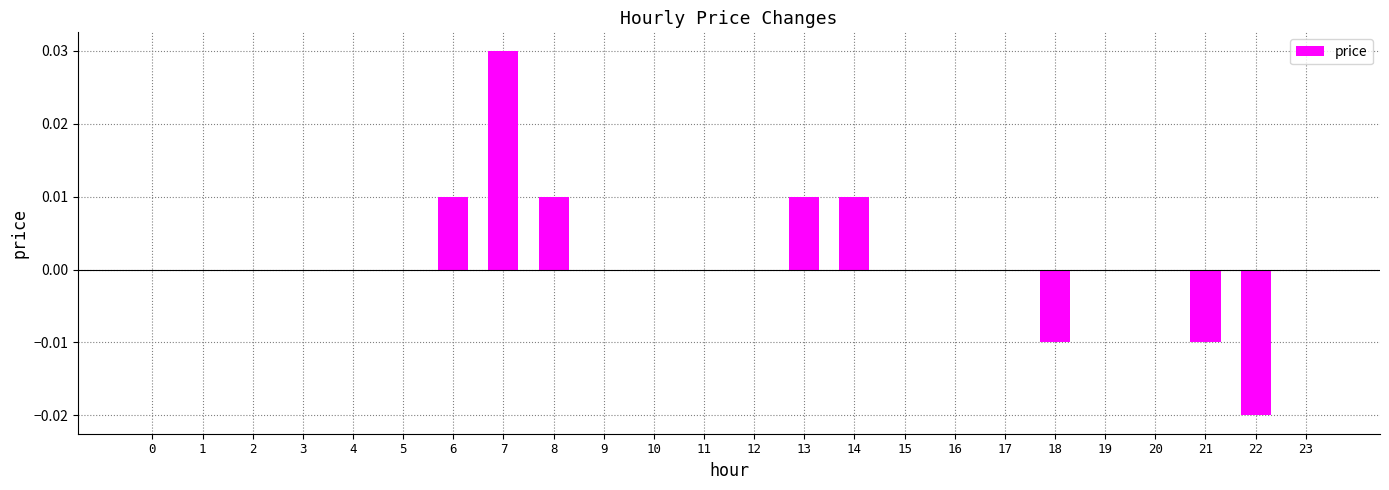

True or false: the data shows 0.0 at 23.

True